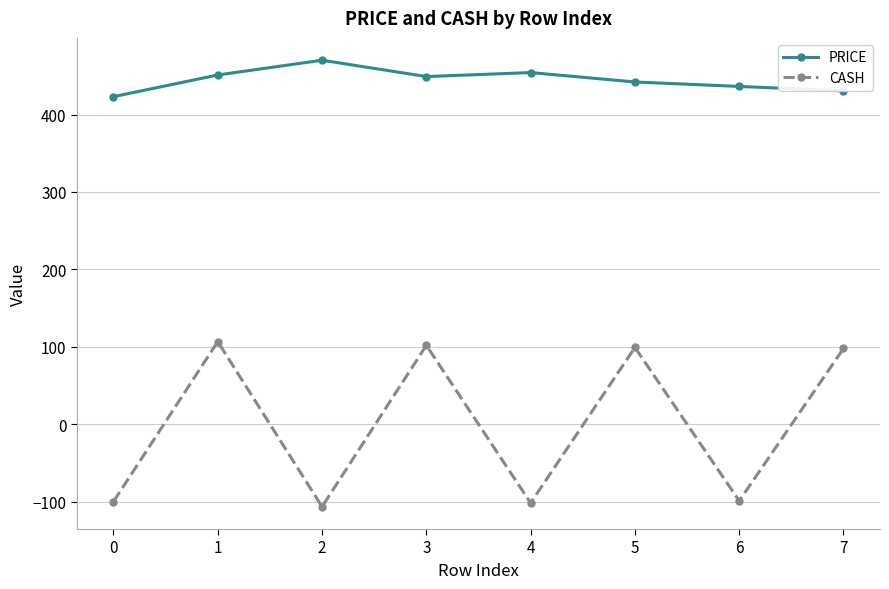

Does the chart have visible grid lines?

Yes